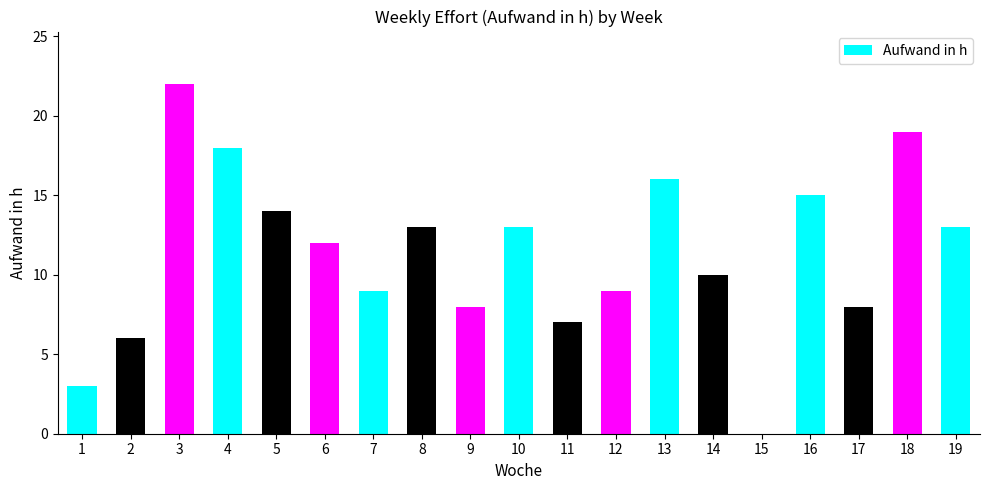

Does the chart contain stacked bars?

No